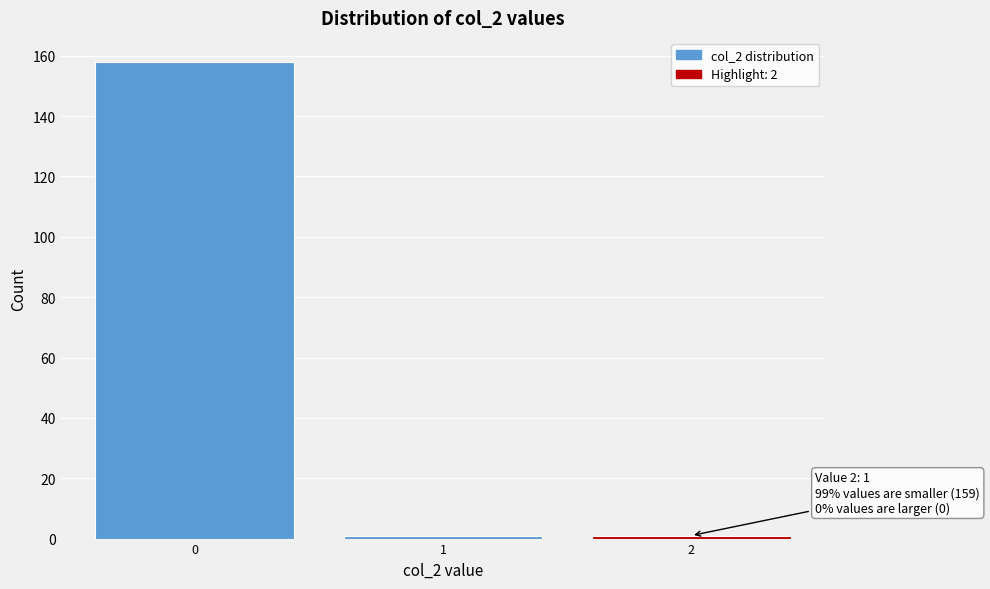

Reading left to right, transcribe all the data shown in this chart.

158	1	1